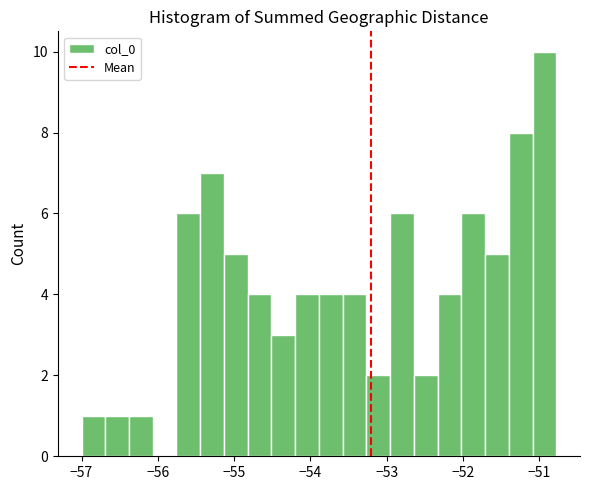

Read against the x-axis, roughly where is the centre of the tallest bar?

-50.9